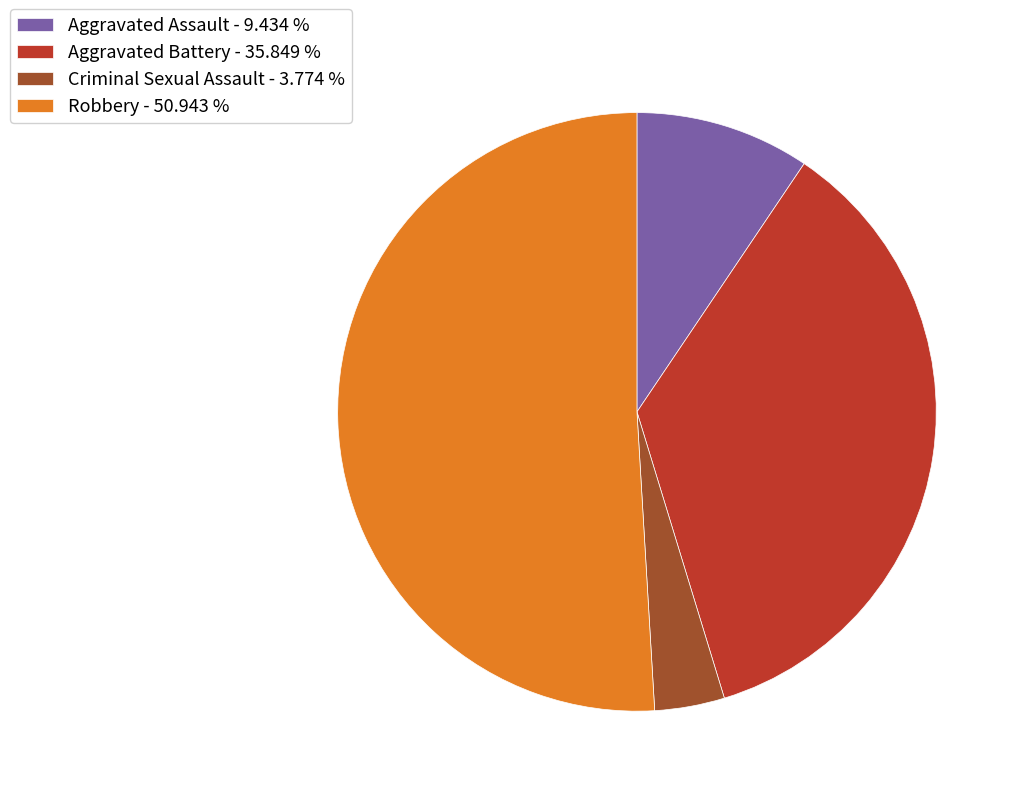

What is the majority slice?

Robbery - 50.943 %